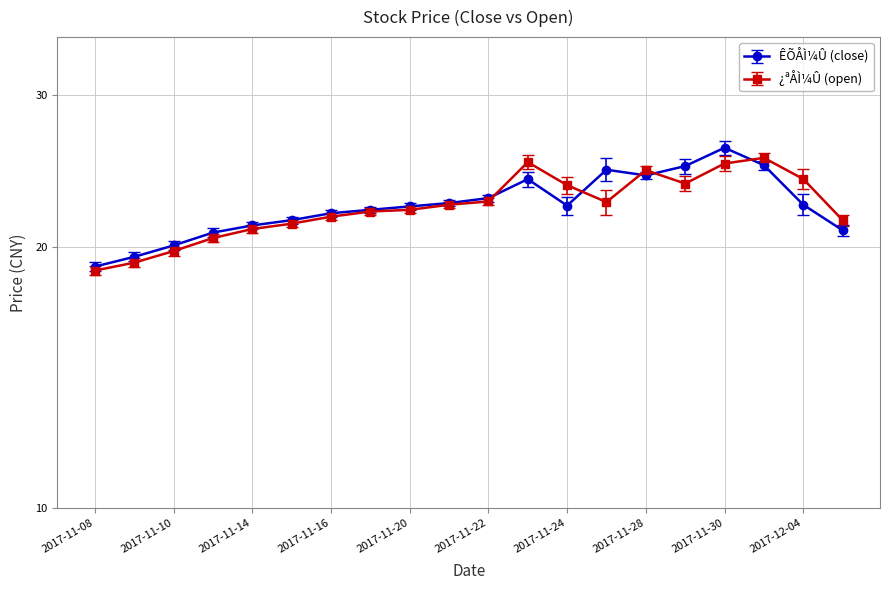

How many values in the ÊÕÅÌ¼Û (close) series are below 22?

8